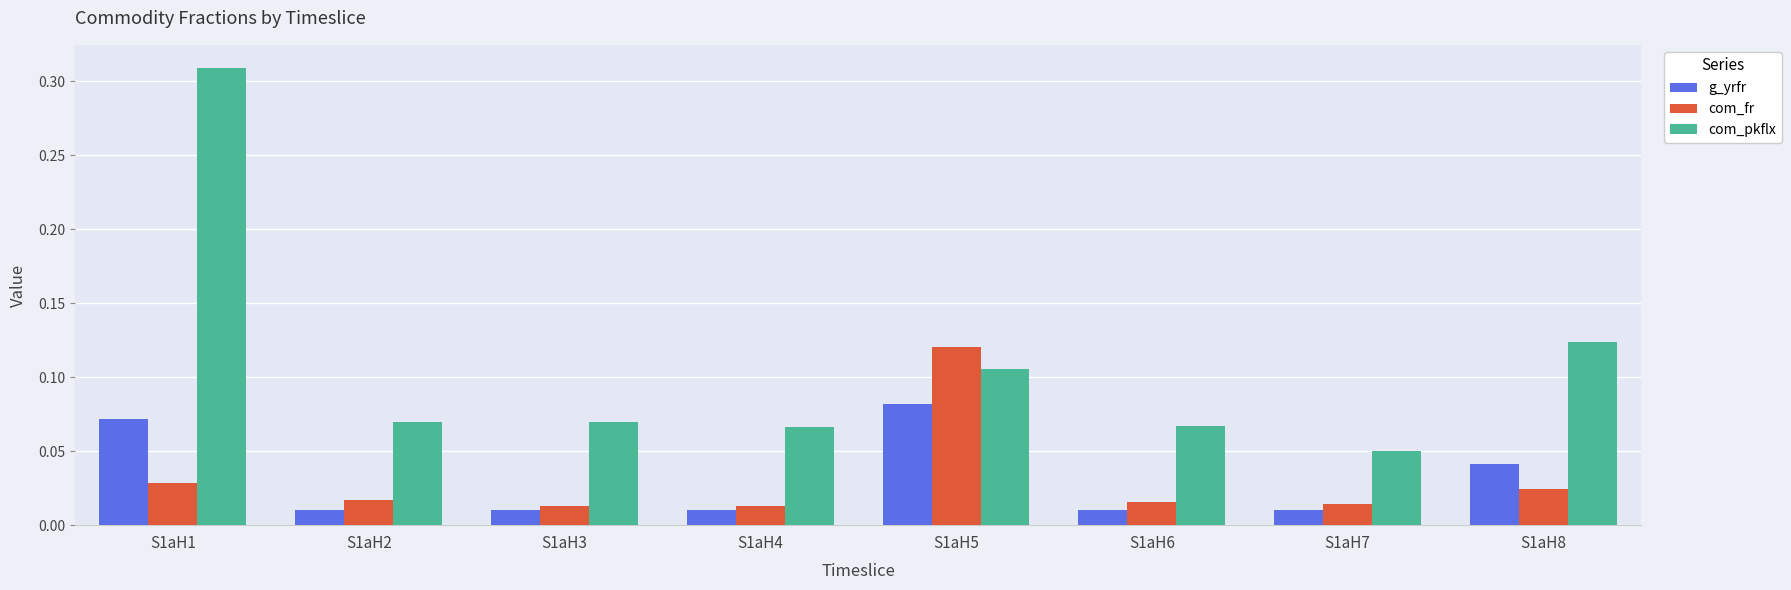

Which series has the largest range (max minus min)?

com_pkflx